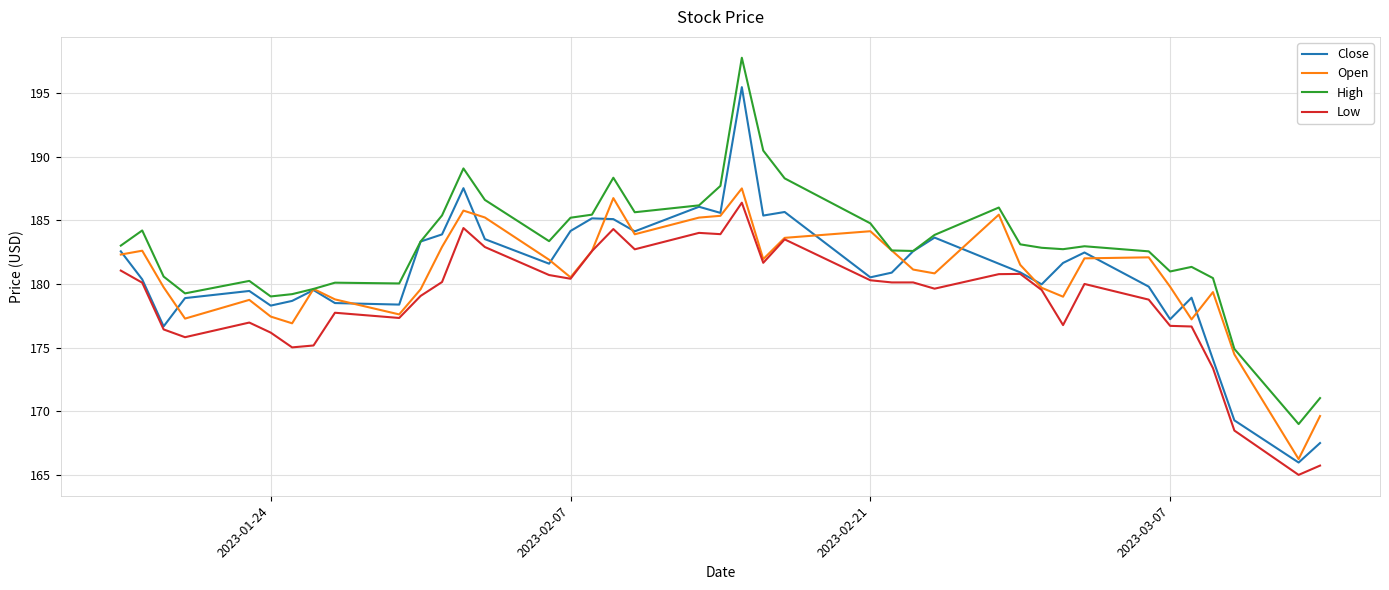

Which series has the largest range (max minus min)?

Close